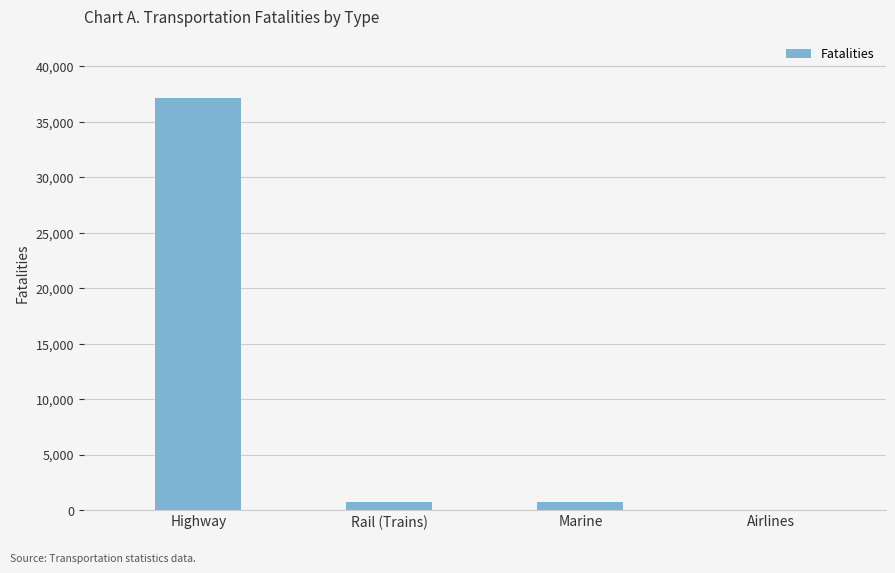

The chart shows a value of 37133 at Highway. True or false?

True